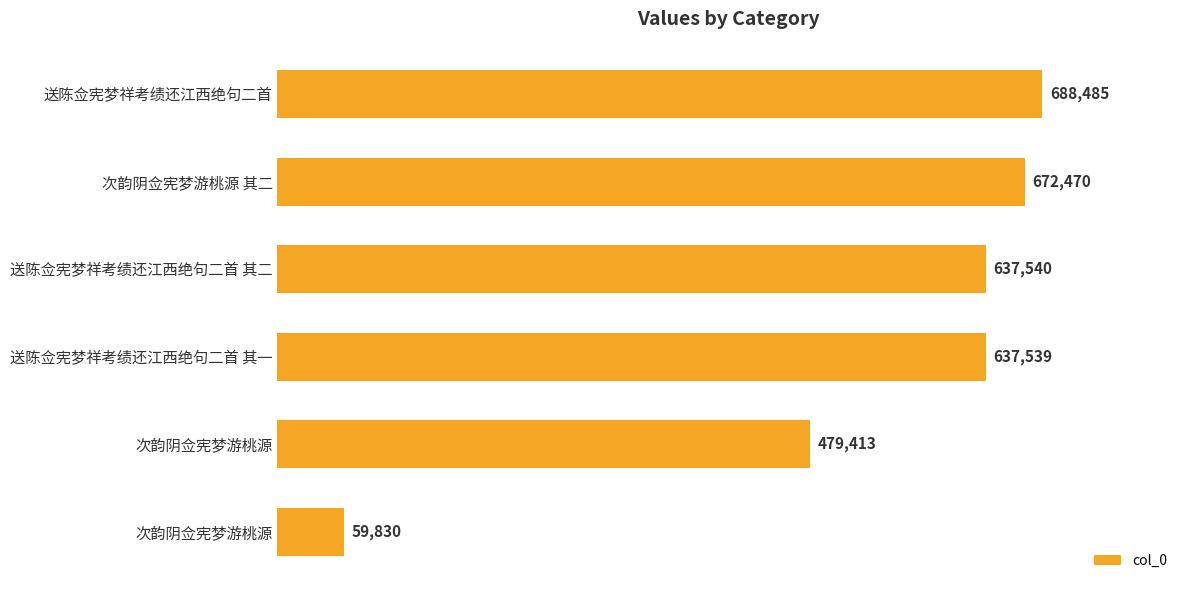

Count the number of categories in the chart.

6